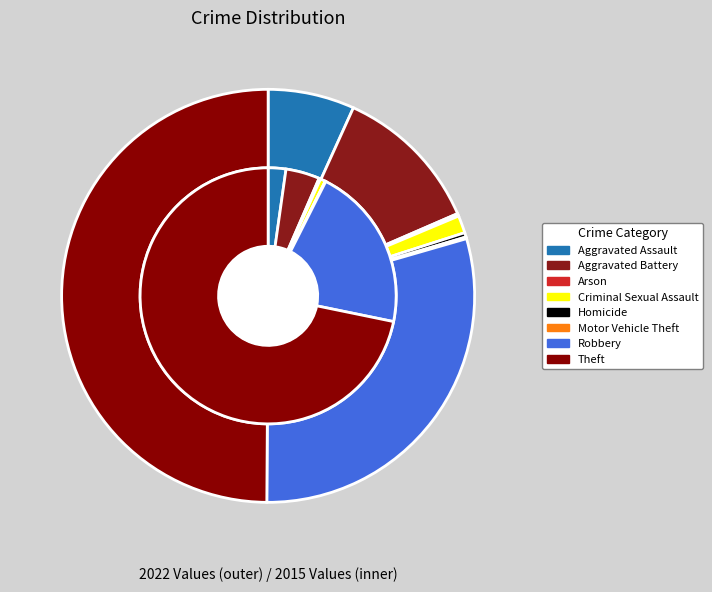

What is the total percentage of values_2022 and 3?

8.1%